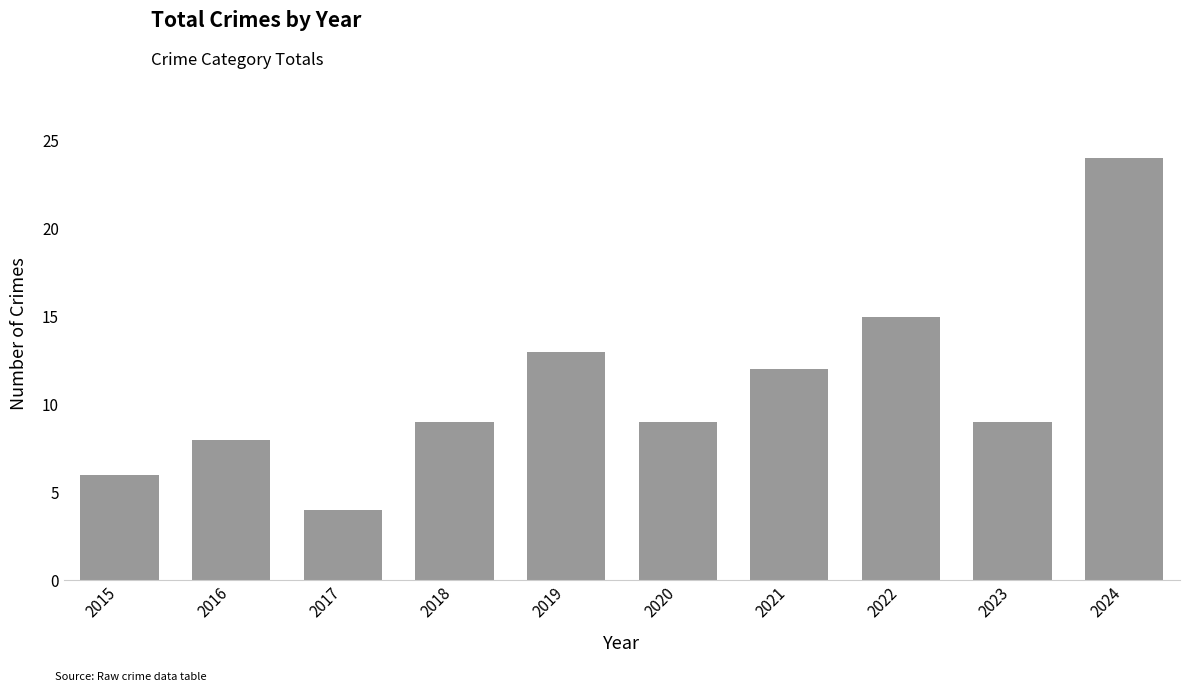

Reading right to left, what are all the values shown in this chart?

24	9	15	12	9	13	9	4	8	6